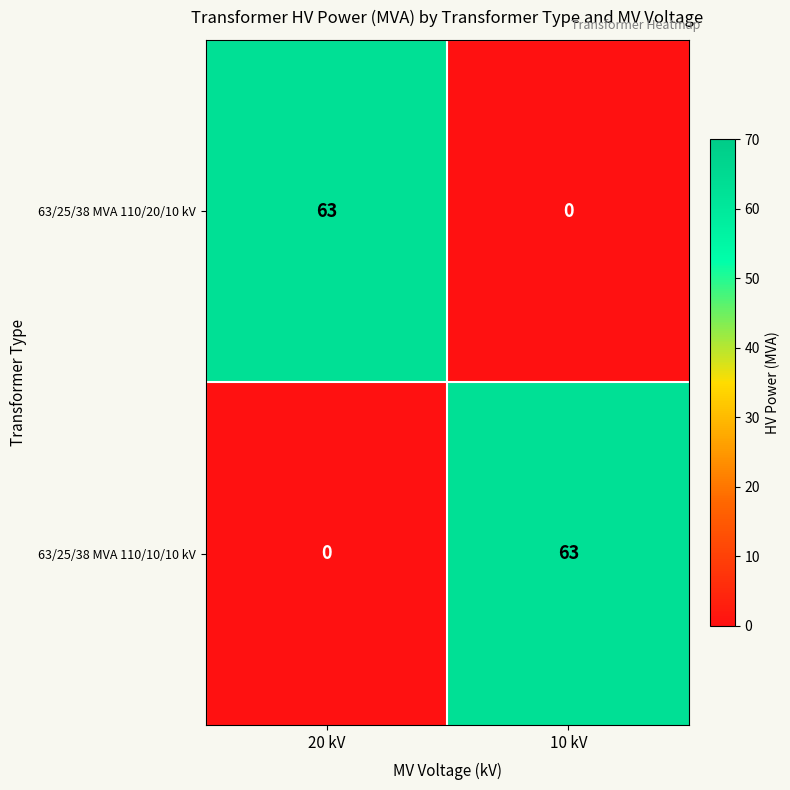

At which label does 63/25/38 MVA 110/10/10 kV reach its peak?

10 kV